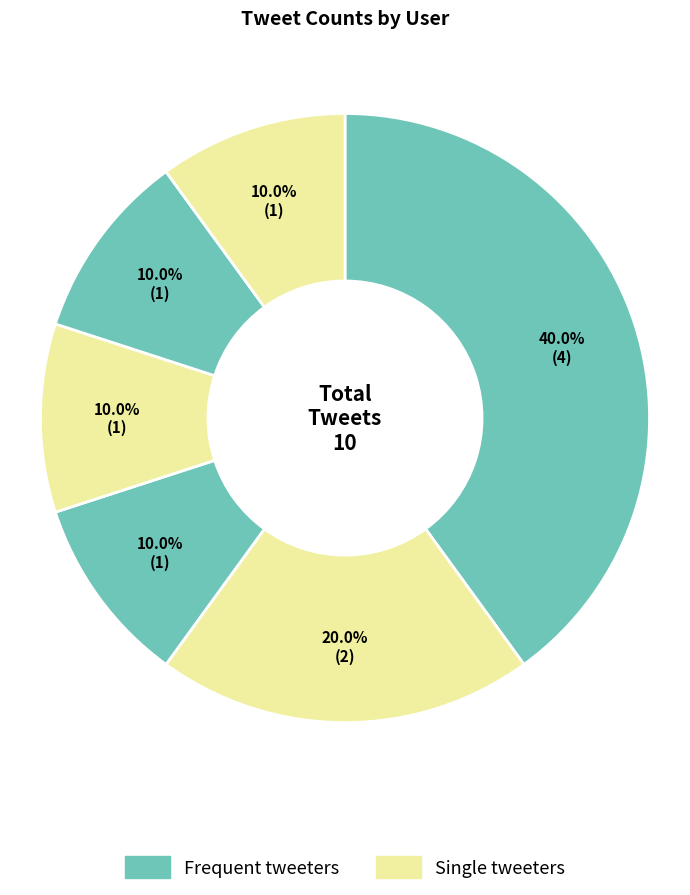

How many slices are in this pie chart?

6